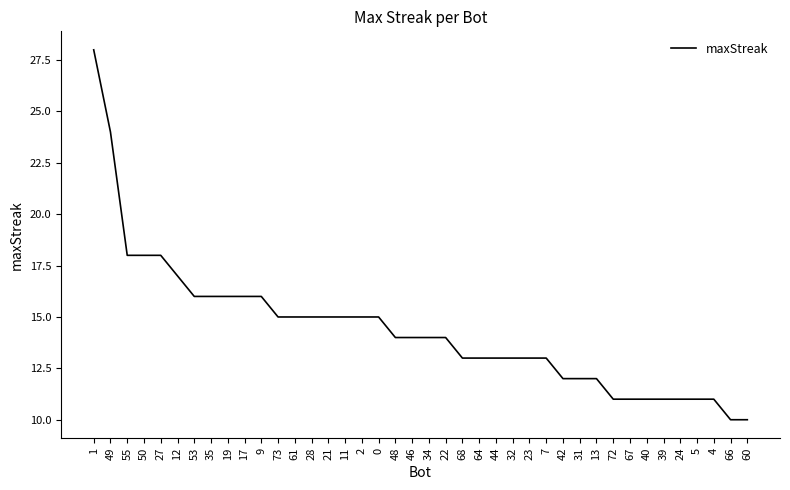

Is it true that the value at 61 is 15?

True